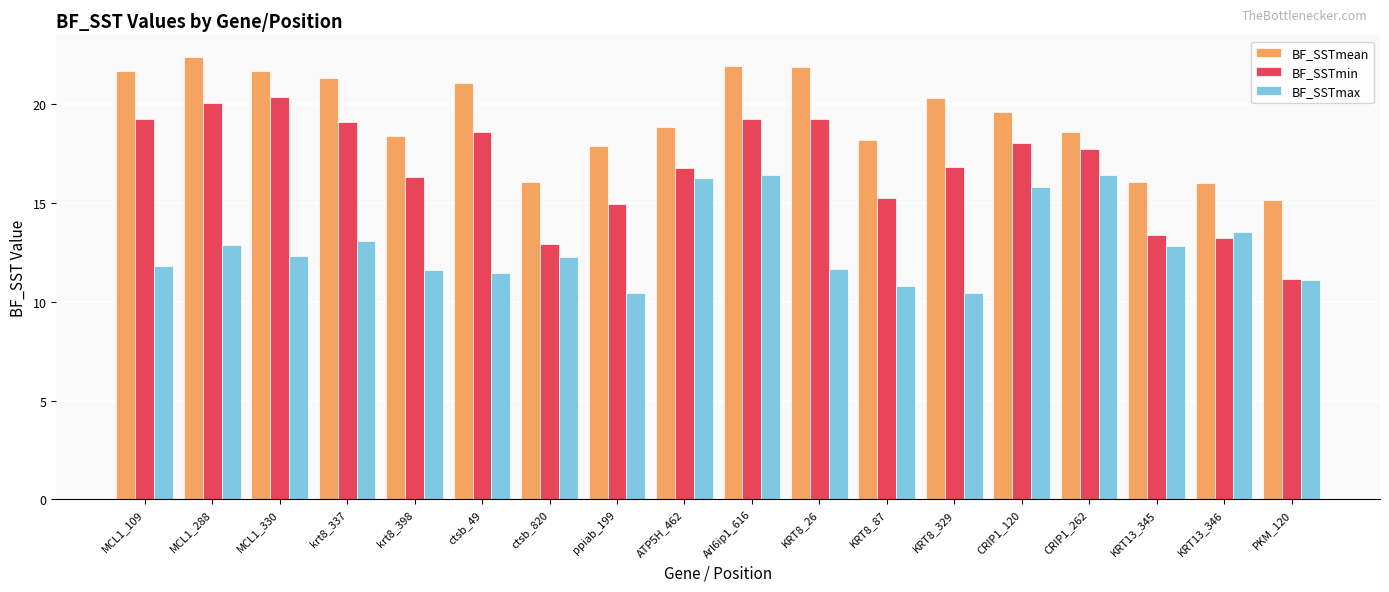

What is the label of the 1st bar from the right?

PKM_120